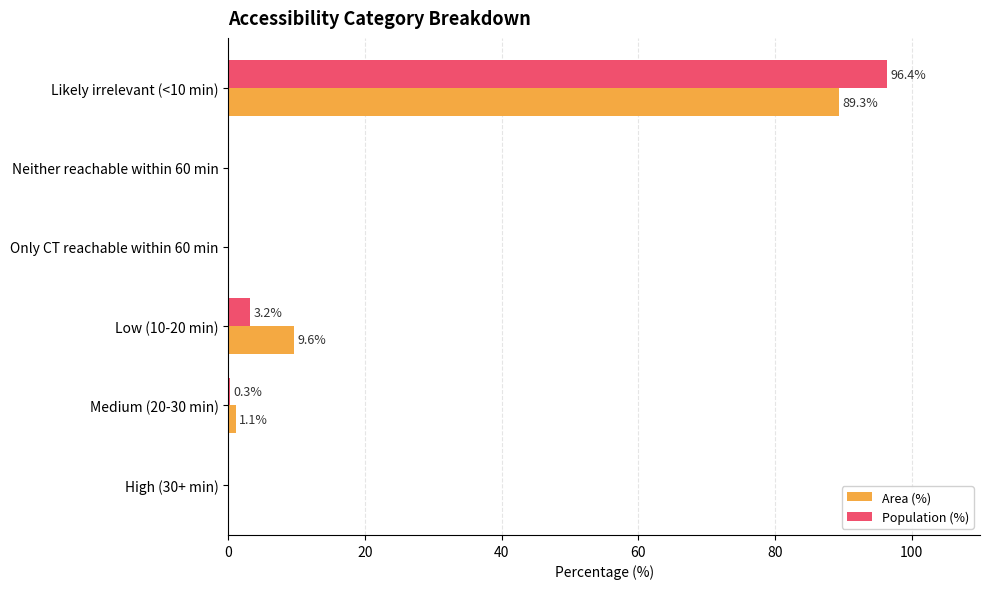

The Area (%) series shows 0.0 at High (30+ min). True or false?

True